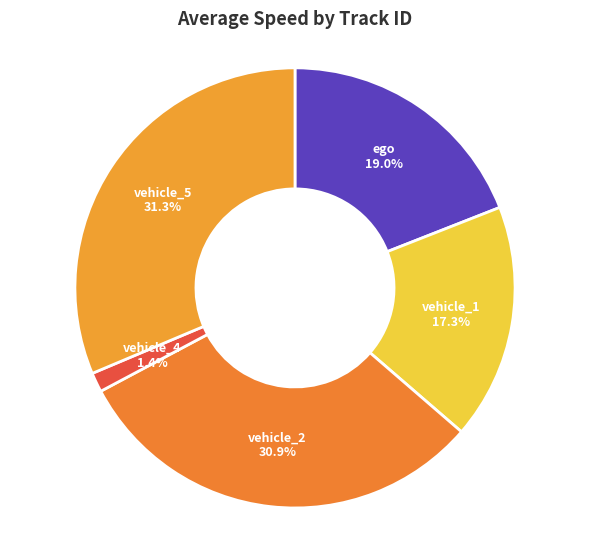

To the nearest percent, what is the combined percentage of vehicle_2 and vehicle_5?

62%